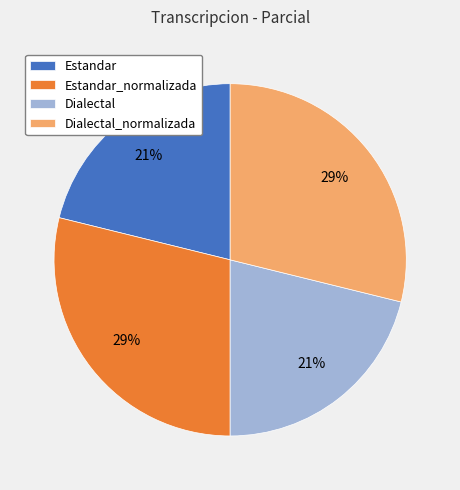

Approximately how many times larger is the value at Dialectal compared to Estandar_normalizada?

0.7